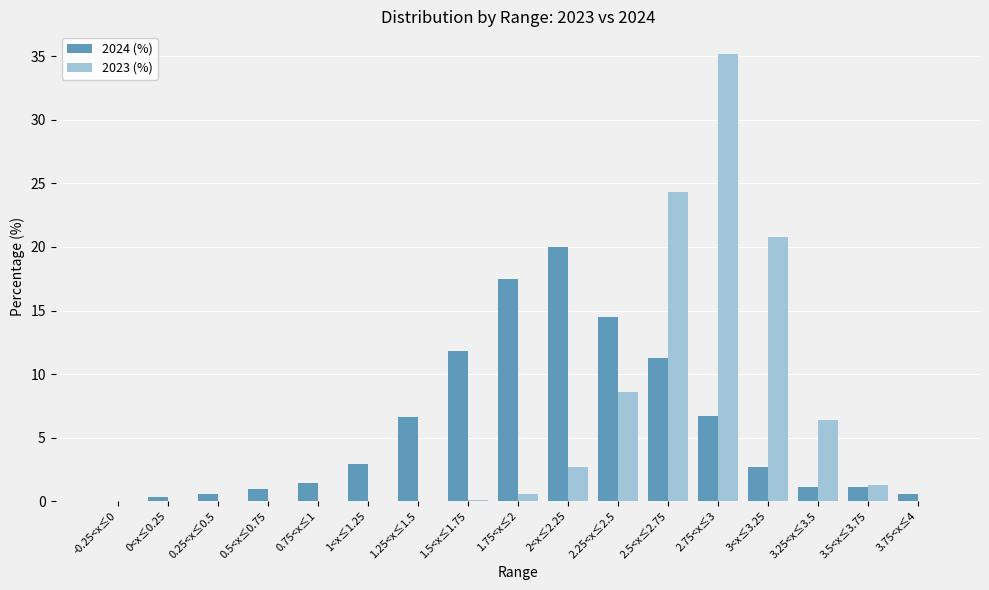

How many data points does each series have?

17